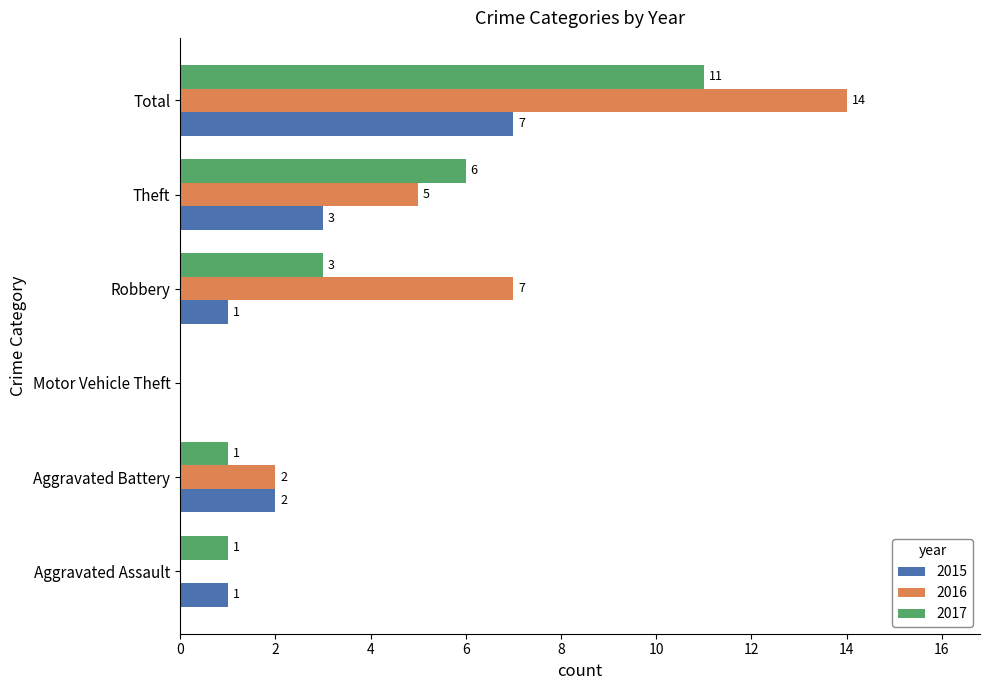

What are all the series names shown in the legend?

2015, 2016, 2017